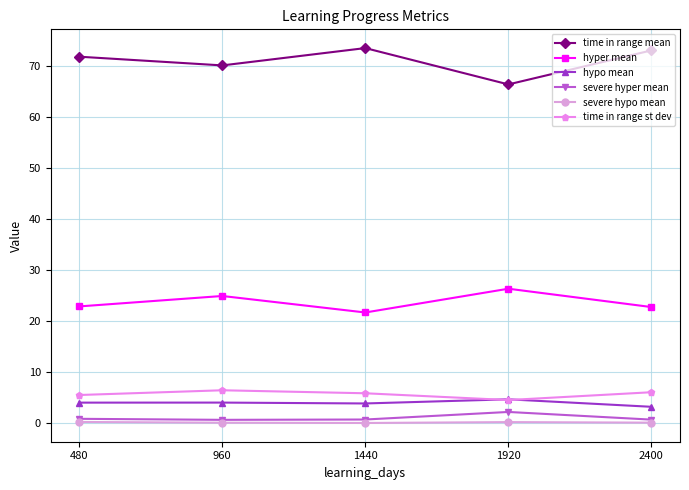

At how many categories does at least one series exceed 58?

5